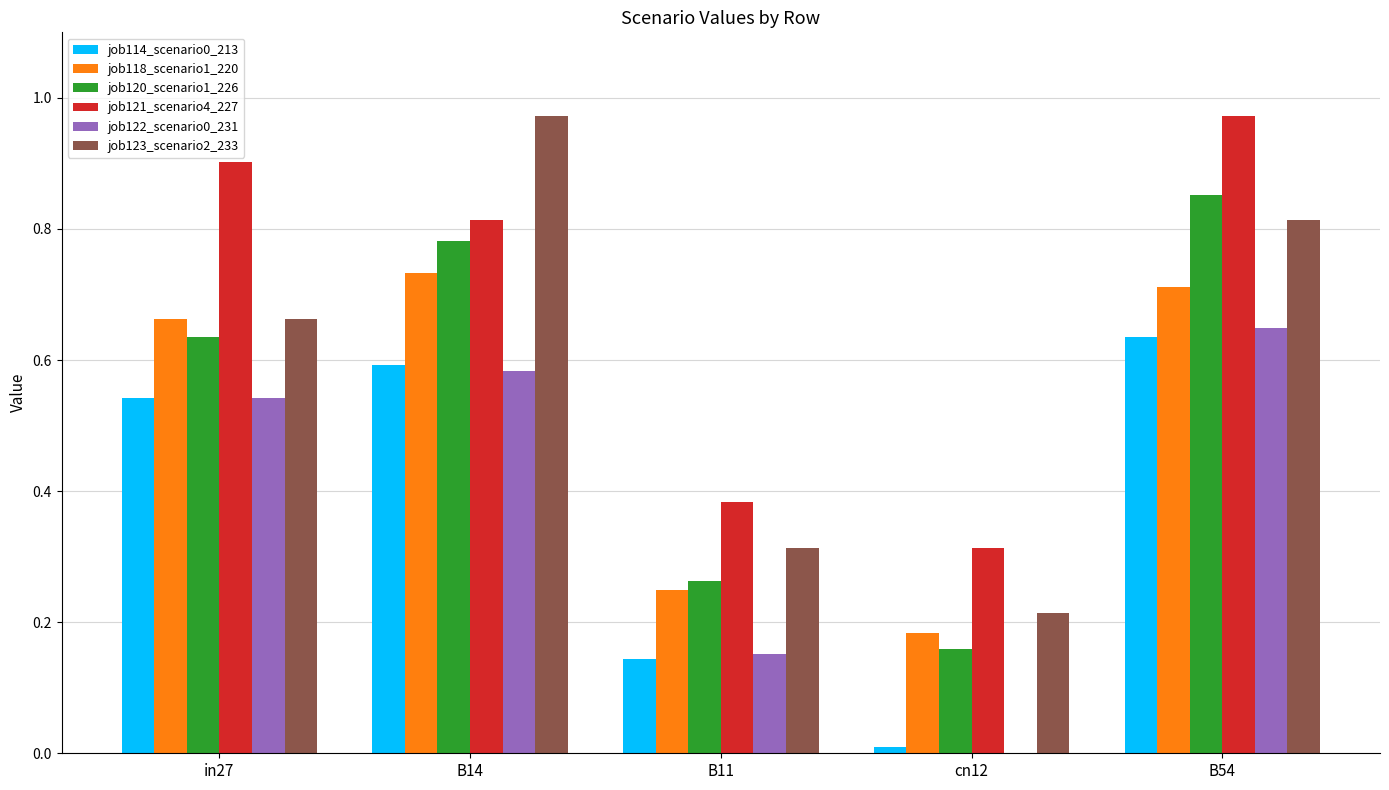

What is the sum of all job118_scenario1_220 values?

2.5